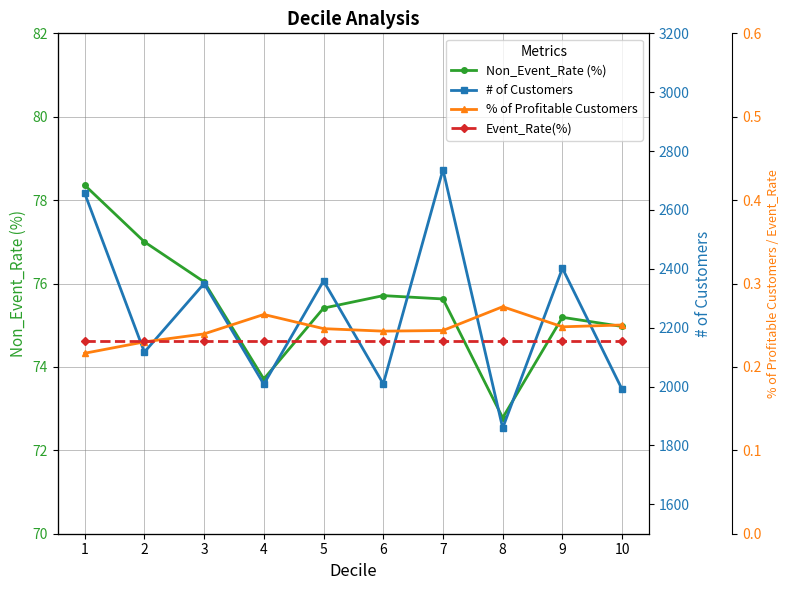

What are all the series names shown in the legend?

Non_Event_Rate (%), # of Customers, % of Profitable Customers, Event_Rate(%)